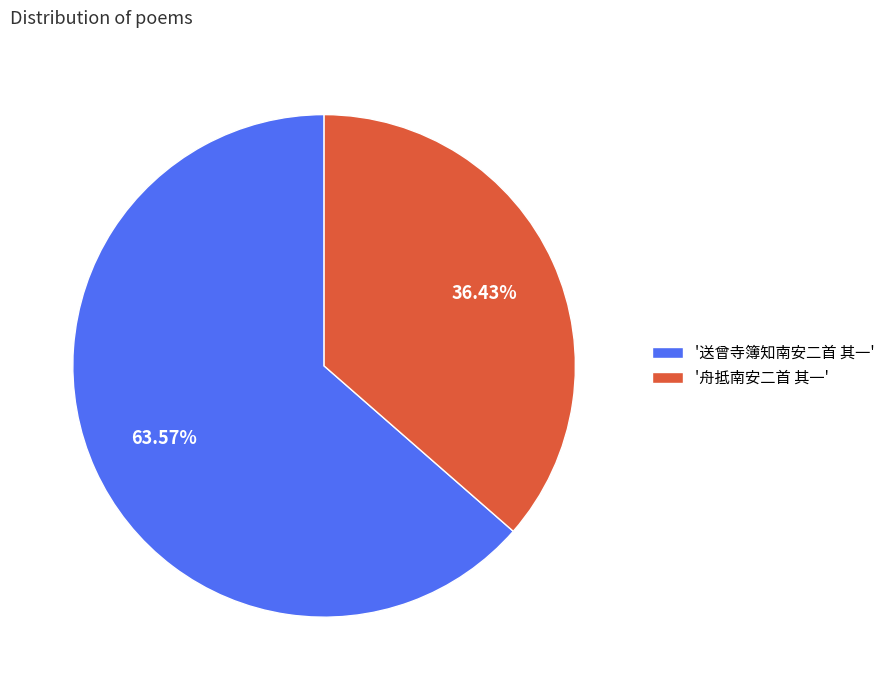

Is the sum of '舟抵南安二首 其一' and '送曾寺簿知南安二首 其一' greater than half?

Yes